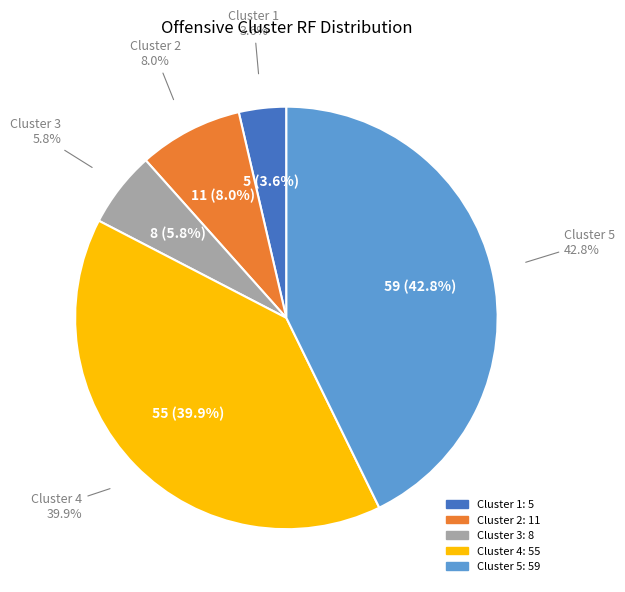

How many segments does this pie chart have?

5